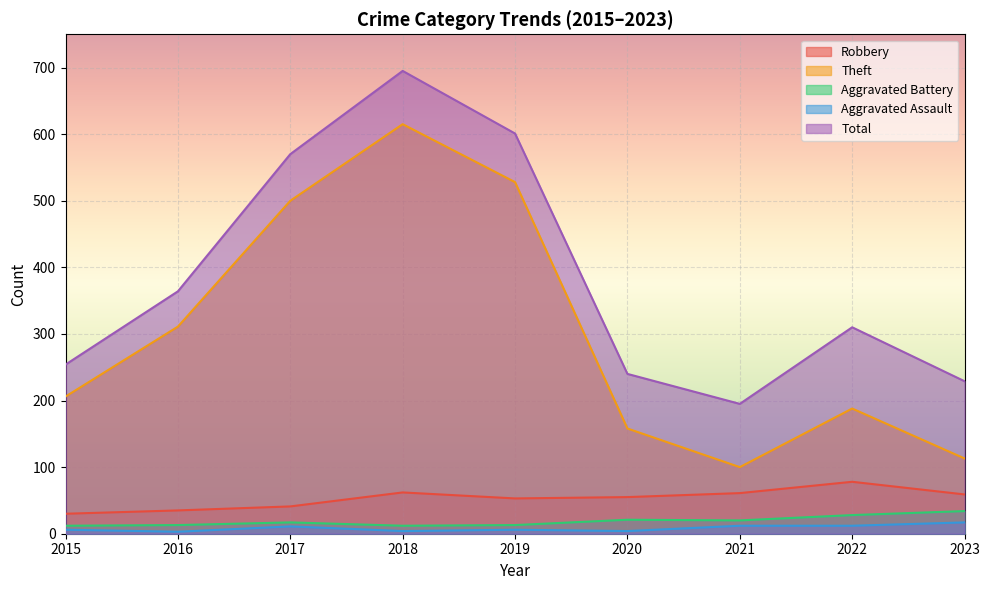

Reading left to right, transcribe all the data shown in this chart.

Robbery: 30	35	41	62	53	55	61	78	59
Theft: 206	311	500	615	528	158	100	188	113
Aggravated Battery: 12	13	17	12	13	21	20	28	34
Aggravated Assault: 6	3	11	4	6	4	12	12	17
Total: 254	364	570	695	601	240	195	310	229